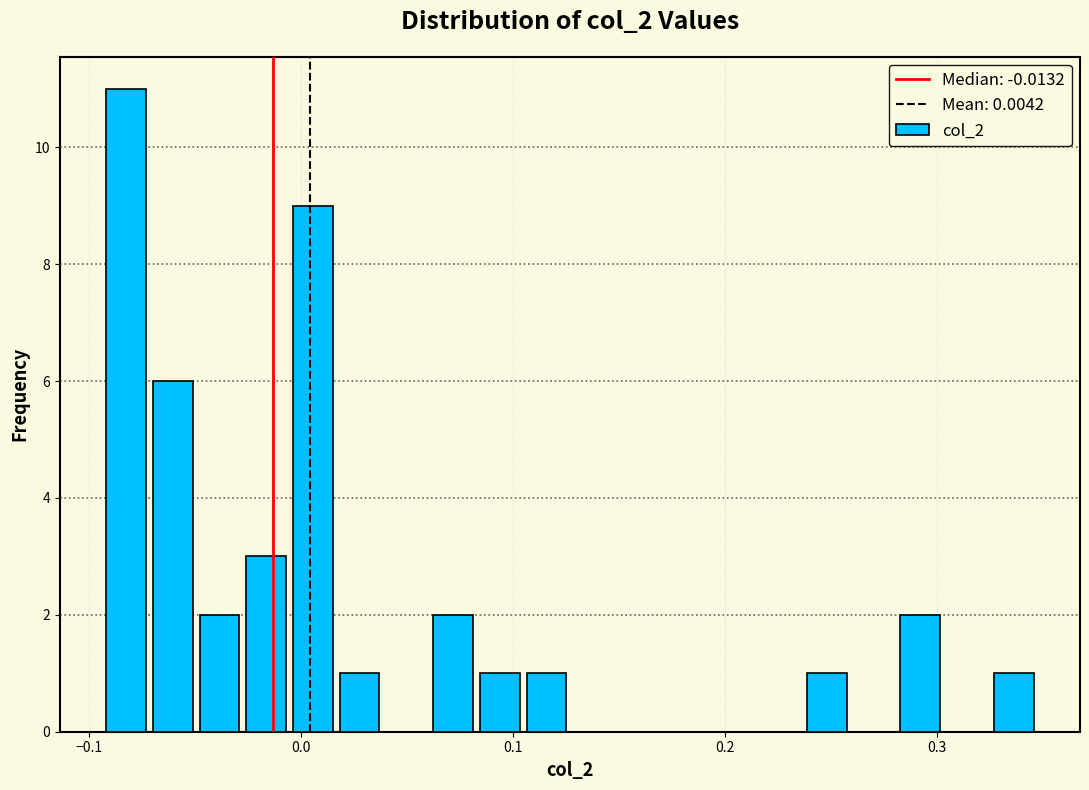

Around what value on the x-axis is the tallest bar? Give the approximate position of its centre, as read against the axis.

-0.08